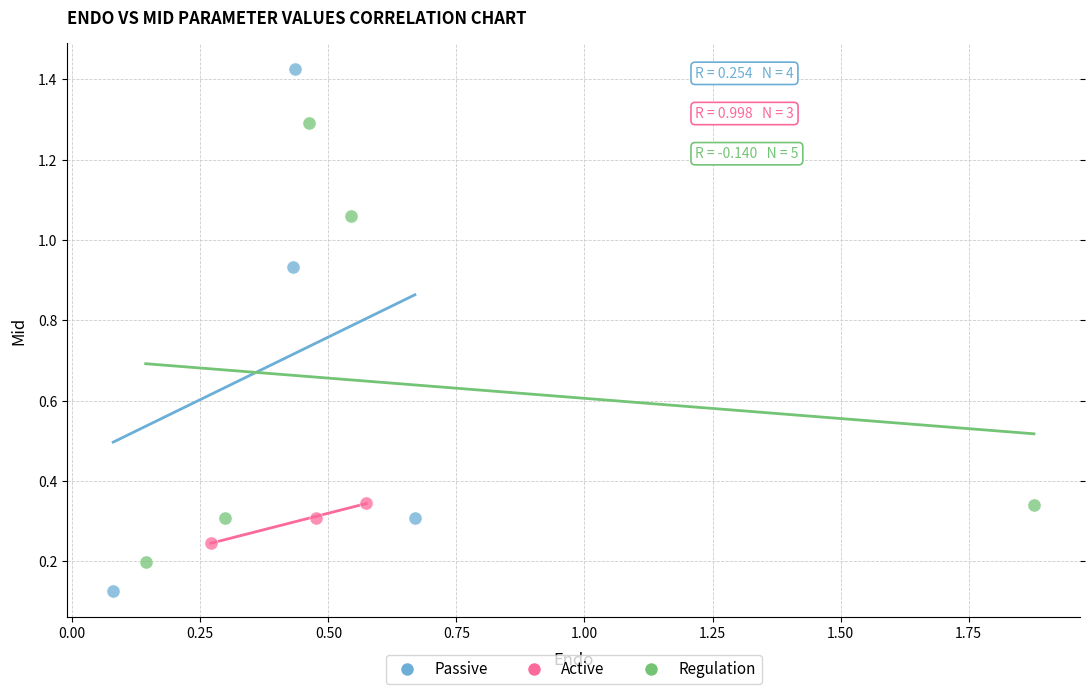

Which series reaches the minimum Y coordinate?

Passive